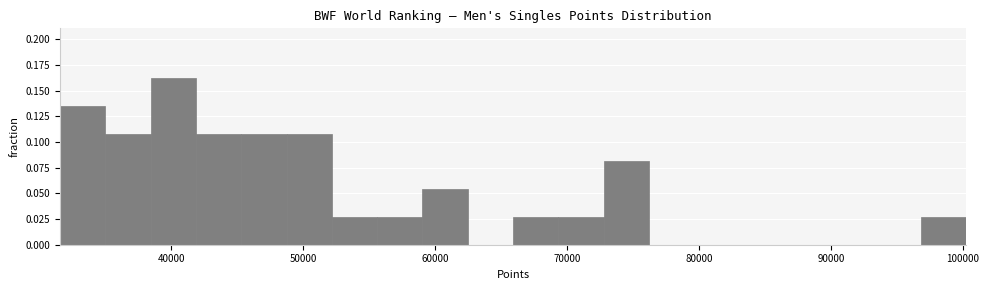

Around what value on the x-axis is the tallest bar? Give the approximate position of its centre, as read against the axis.

40000